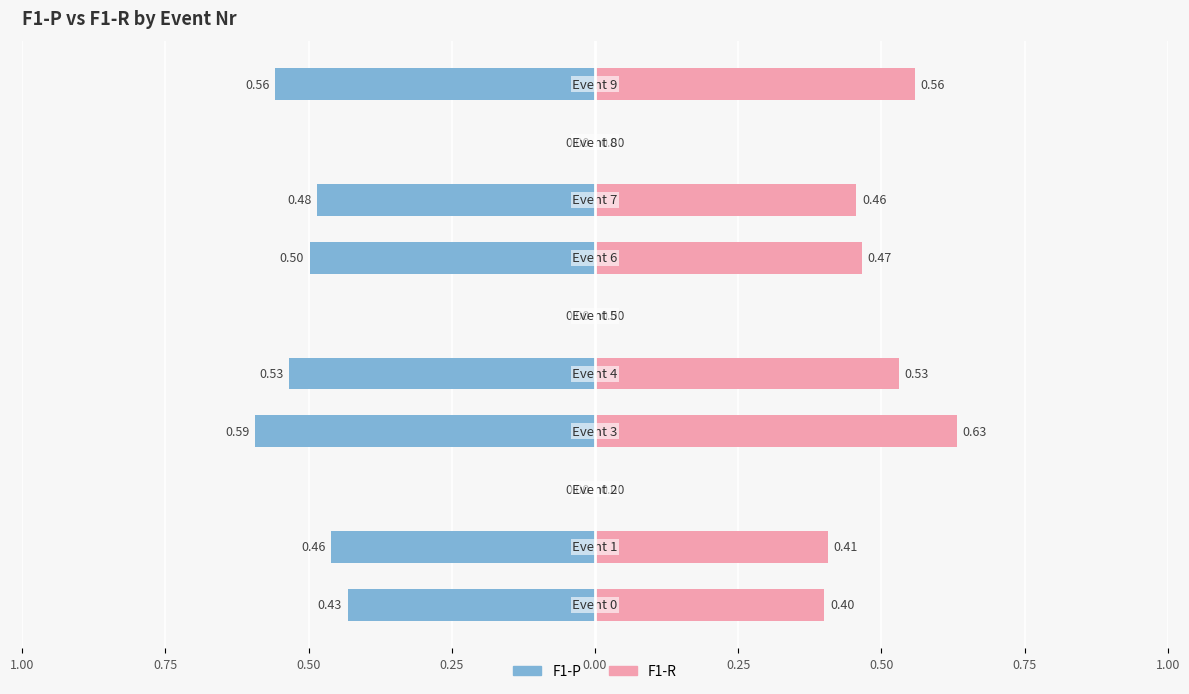

Which series has the widest spread of values?

F1-R